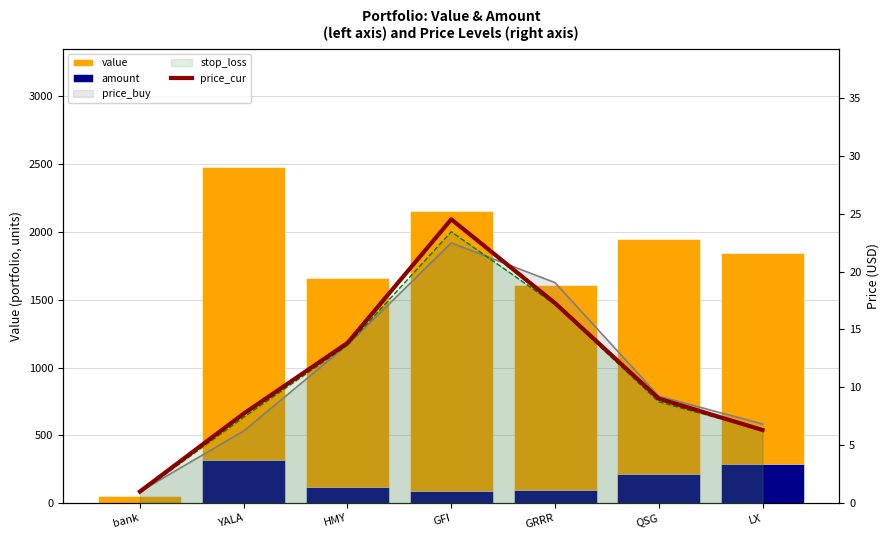

What is the value of the price_cur bar at the 2nd from the left?

7.7